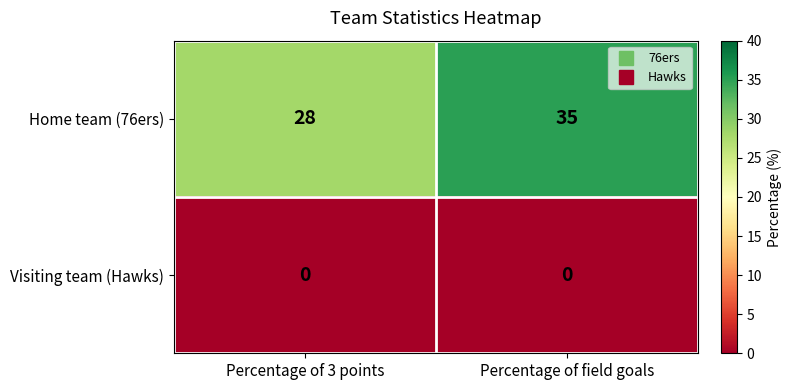

Rank the series at Percentage of field goals from highest to lowest value.

Home team (76ers), Visiting team (Hawks)